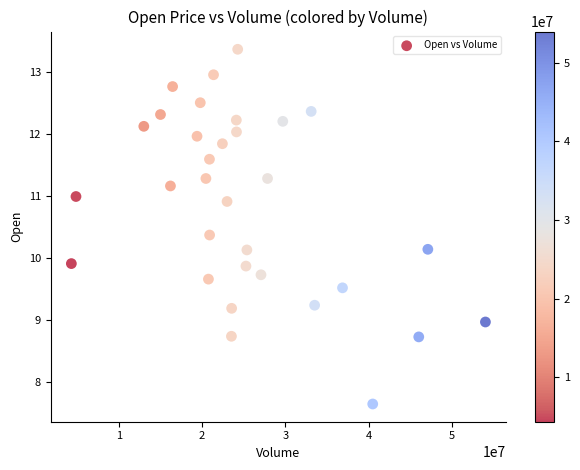

What is the range of X values (max minus min)?

49684700.0